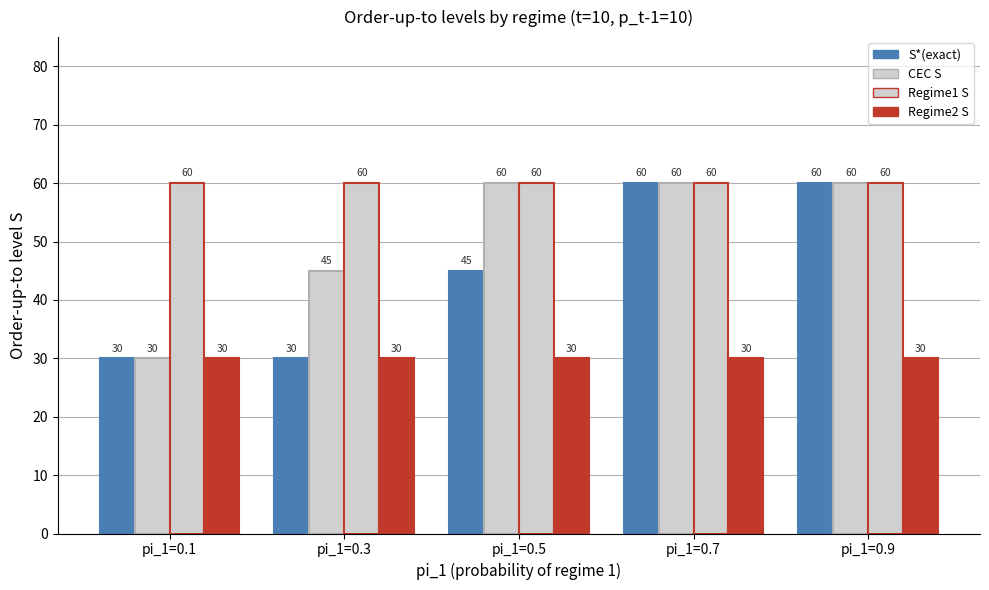

How many groups of bars are there?

5